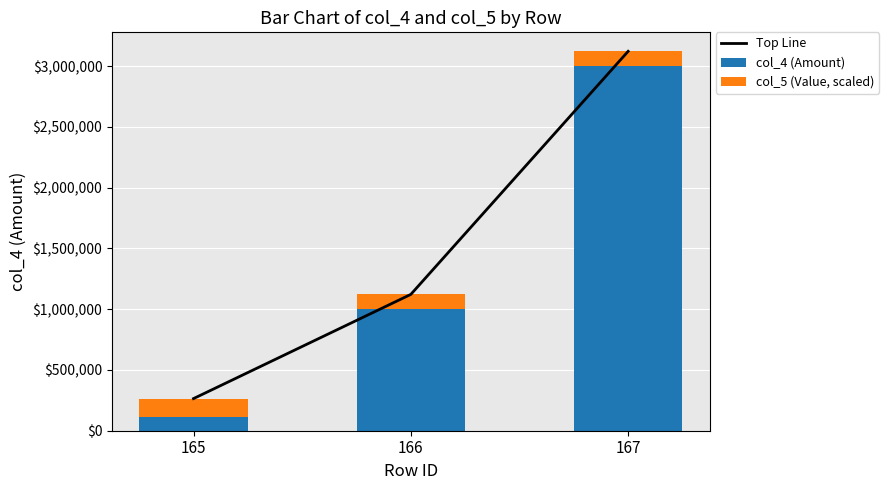

Reading right to left, what are all the values shown in this chart?

Top Line: 3121828.2	1121828.2	264378.0
col_4 (Amount): 3000000.0	1000000.0	114378.0
col_5 (Value, scaled): 121828.2	121828.2	150000.0